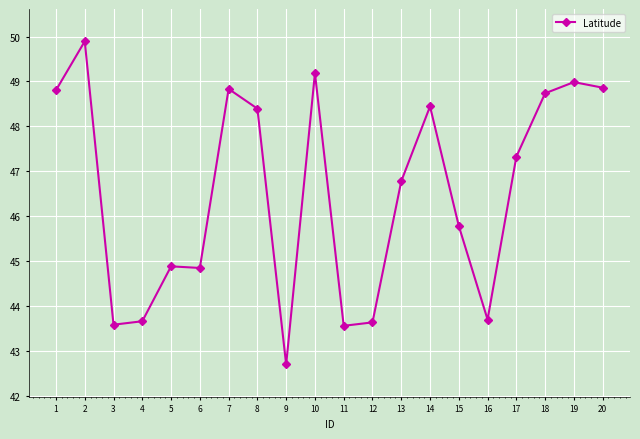

What is the difference between the values at 3 and 13?

3.2